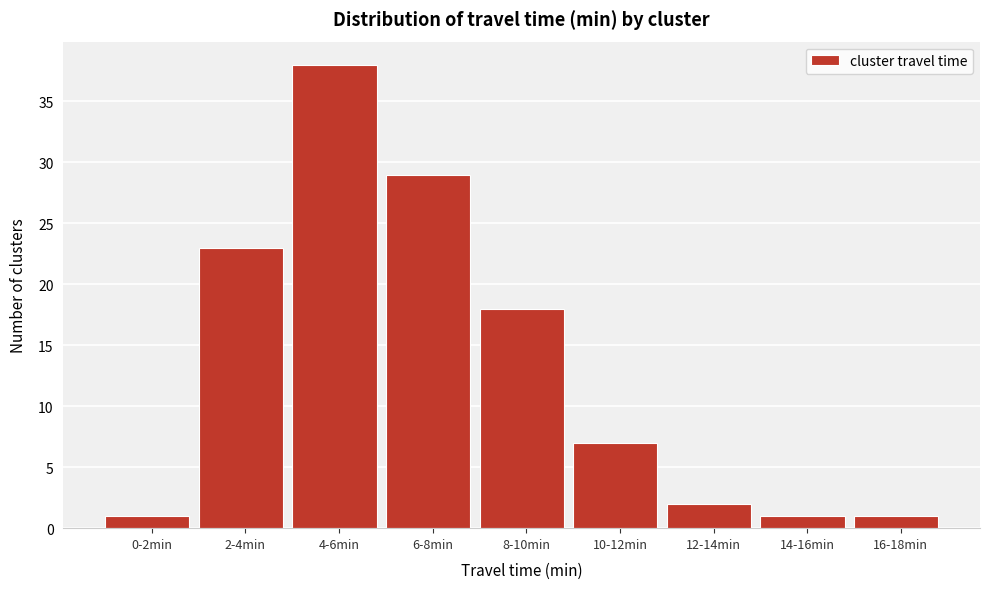

Reading left to right, list all the values displayed in this chart.

1	23	38	29	18	7	2	1	1